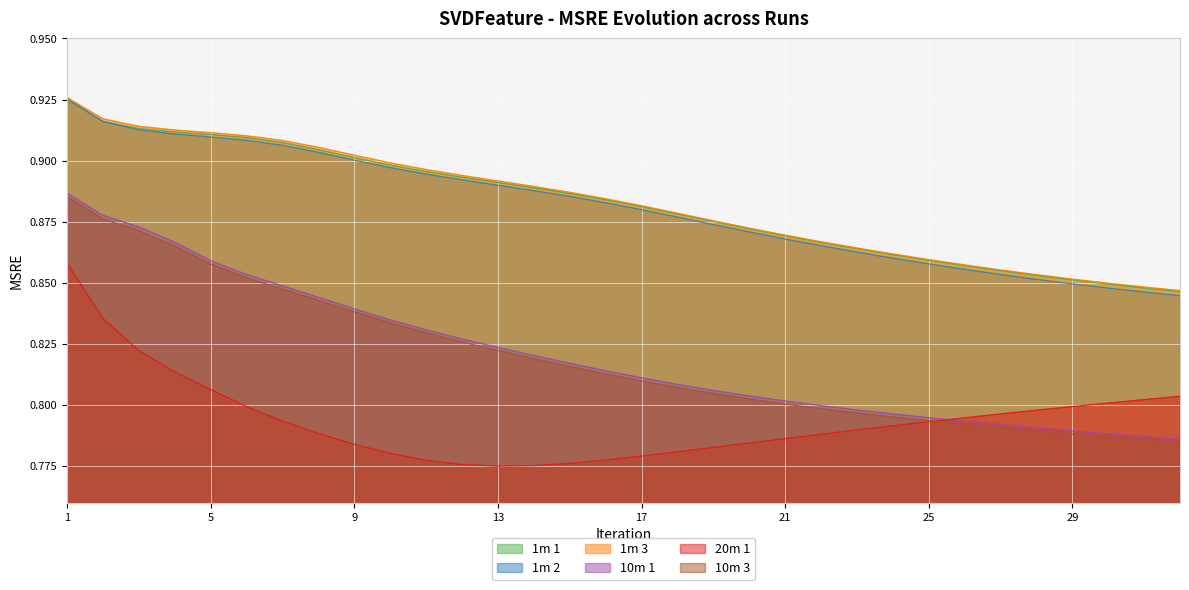

What is the sum of all 1m 1 values?

28.2